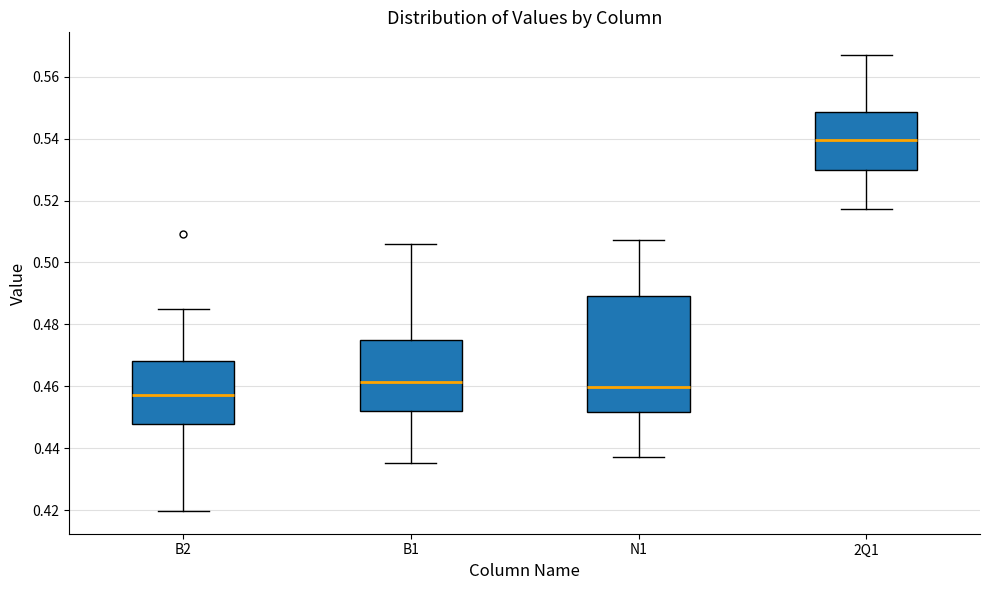

Comparing the boxes themselves (not the whiskers), which one is the tallest?

N1